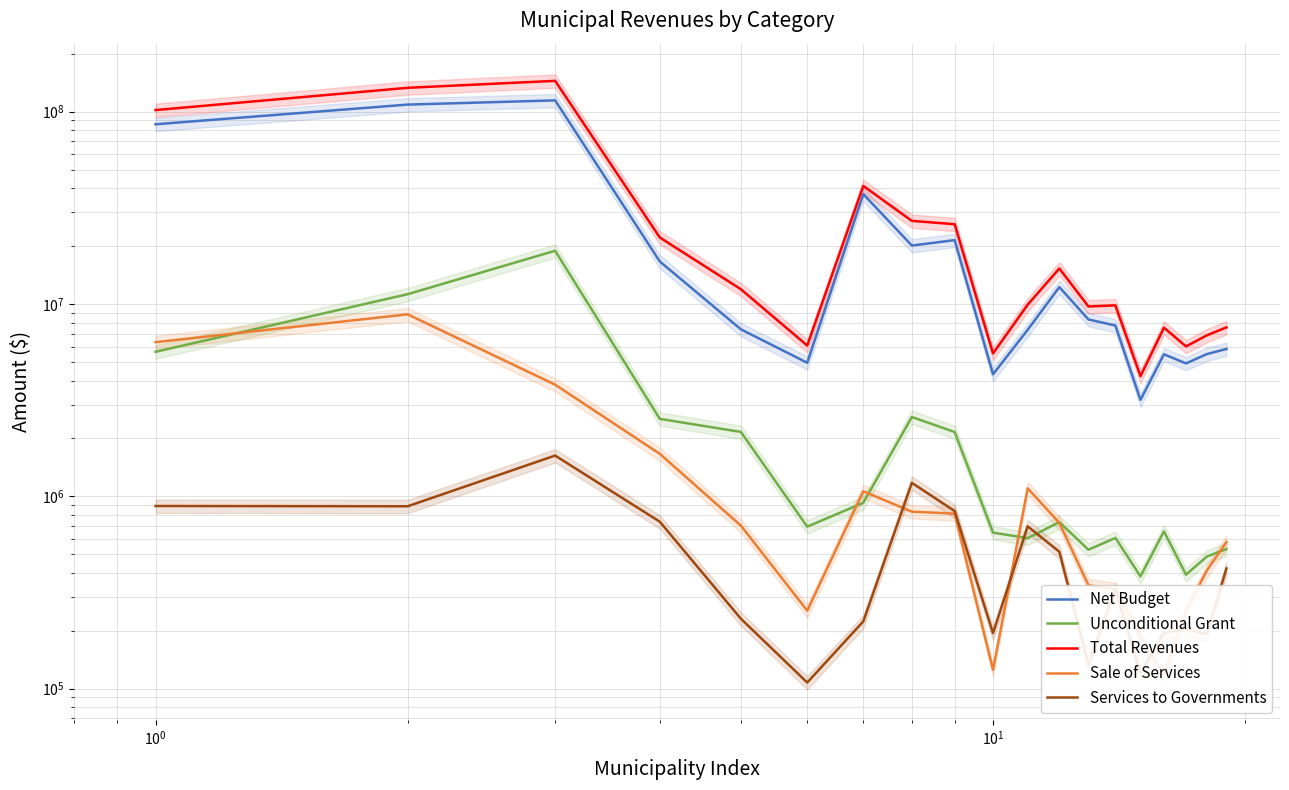

What is the minimum value shown in the chart?

107594